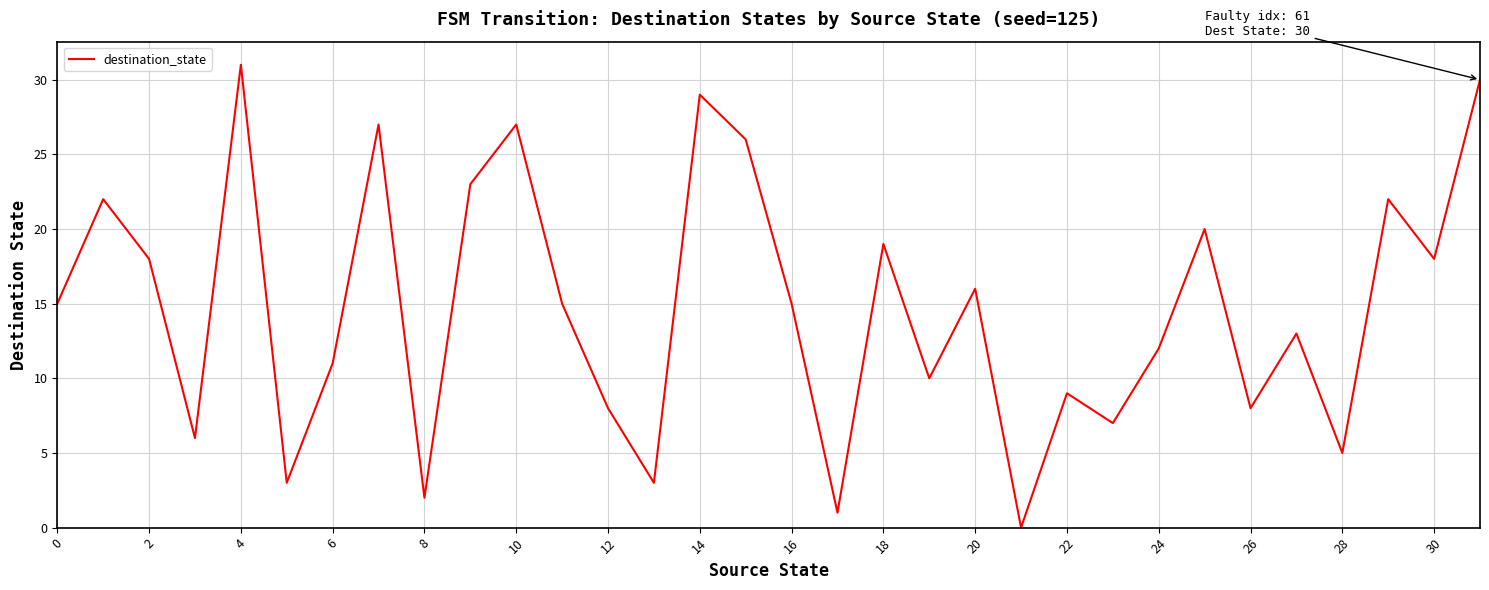

What is the maximum value shown in the chart?

31